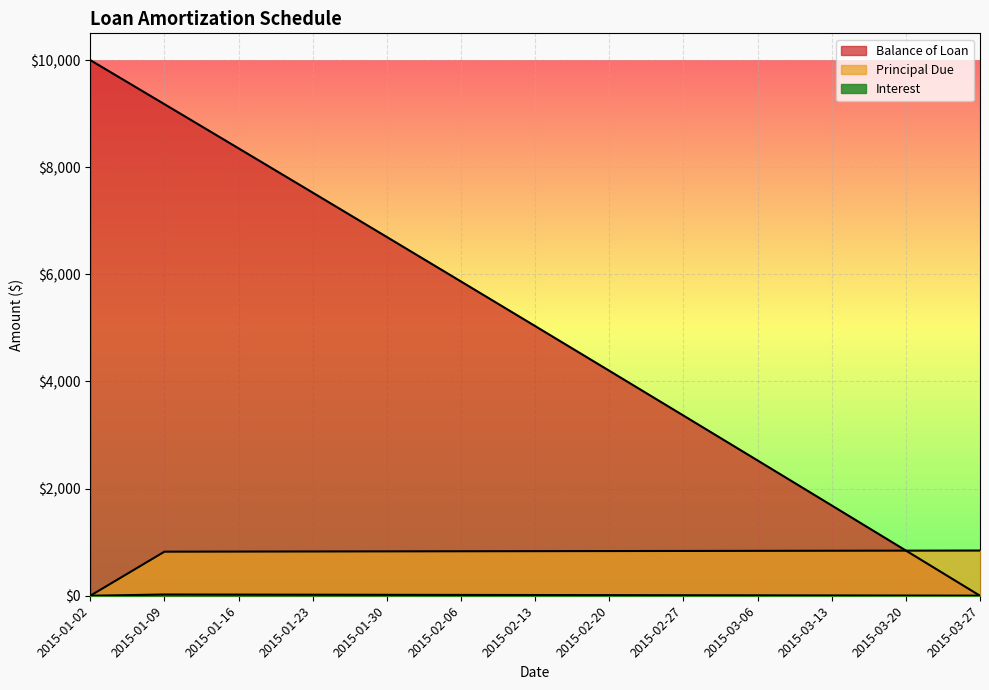

True or false: Principal Due and Interest cross at least once.

False